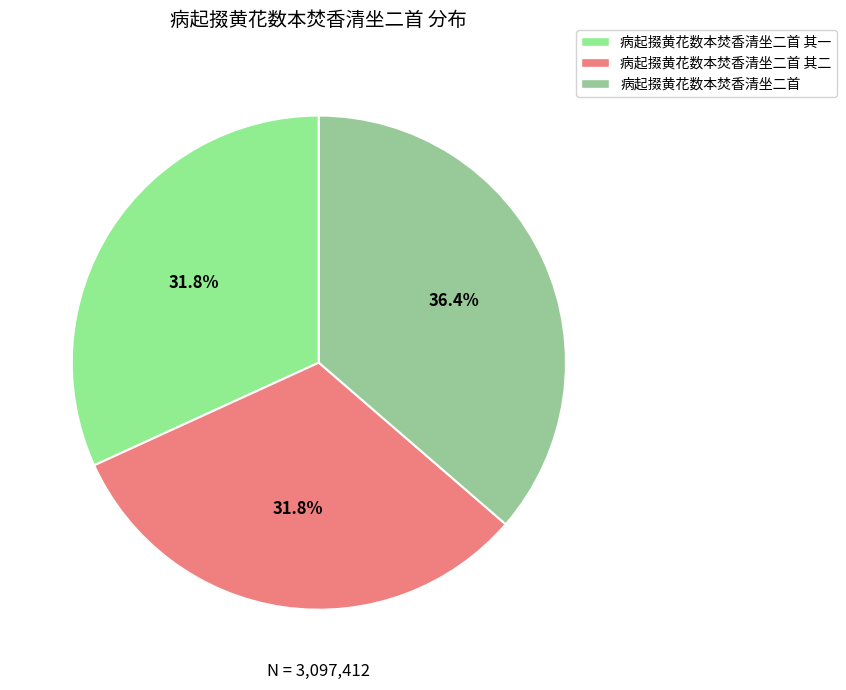

Which slice is the smallest?

病起掇黄花数本焚香清坐二首 其二